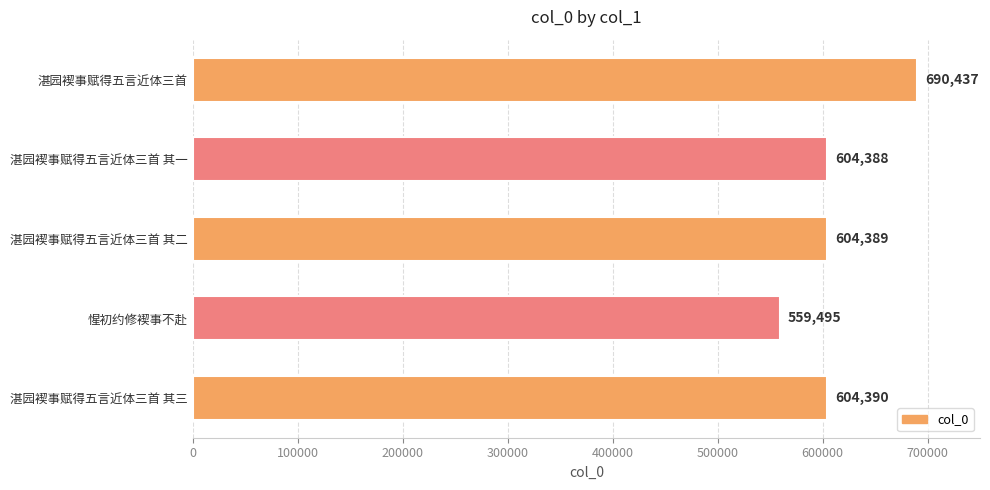

What is the difference between the second highest and second lowest values?

2